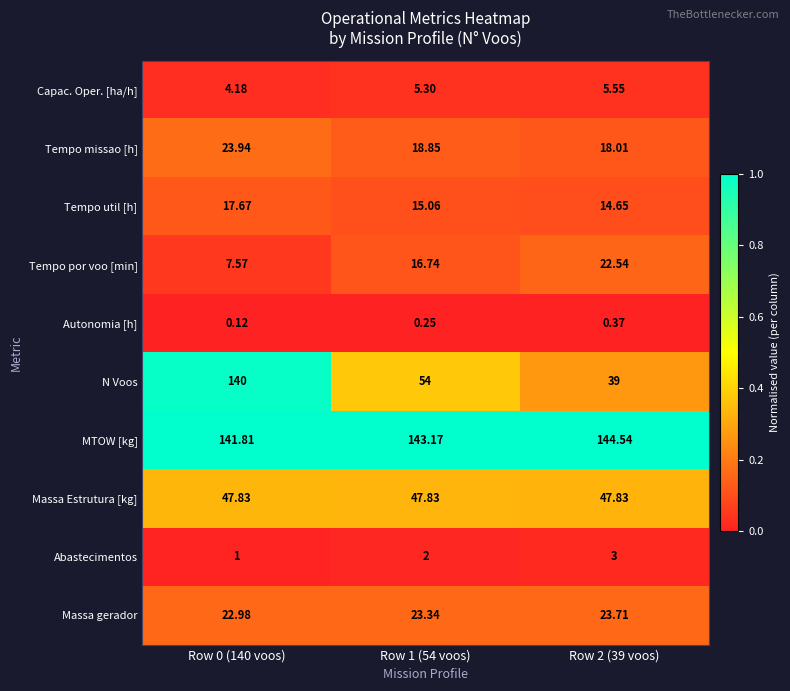

Which series changed the most between Row 0 (140 voos) and Row 1 (54 voos)?

N Voos